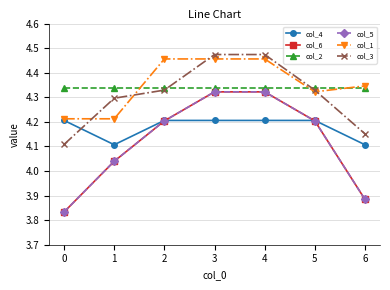

Where does the col_5 series first go above 4?

1